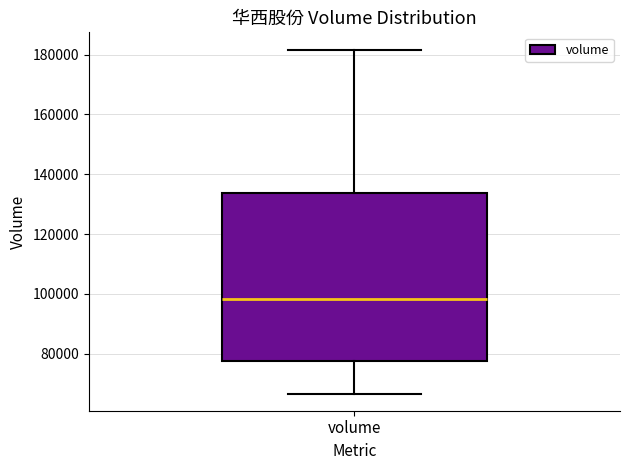

Transcribe this box plot: give where the median line is, the range the box spans, and where the two whiskers end, as read against the y-axis. The values are not printed on the chart, so give them approximately, as read against the axis.

median 98000, box 78000 to 134000, whiskers 66000 to 182000